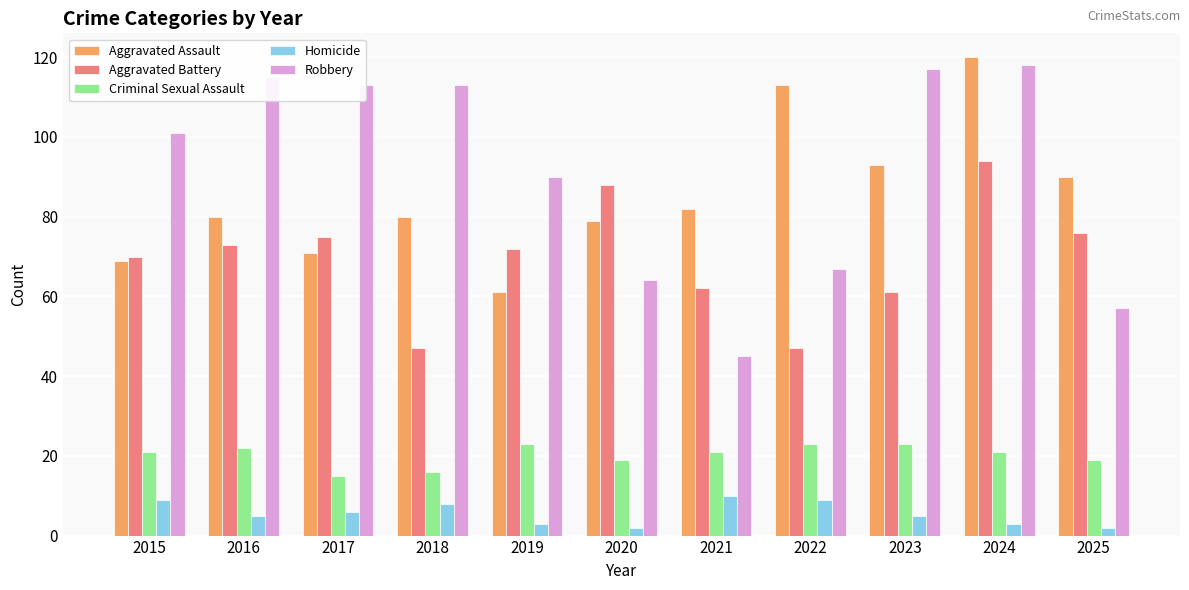

What is the sum of all Criminal Sexual Assault values?

223